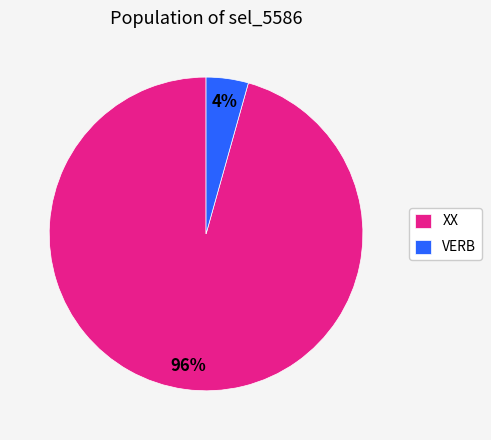

Rank the categories by value from highest to lowest.

XX, VERB